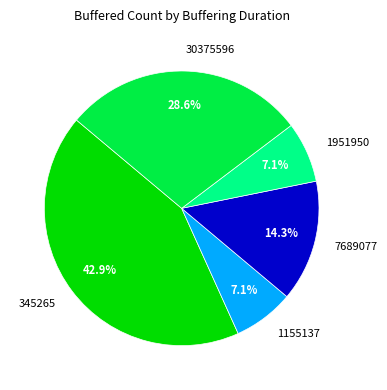

What is the largest slice in the pie chart?

345265